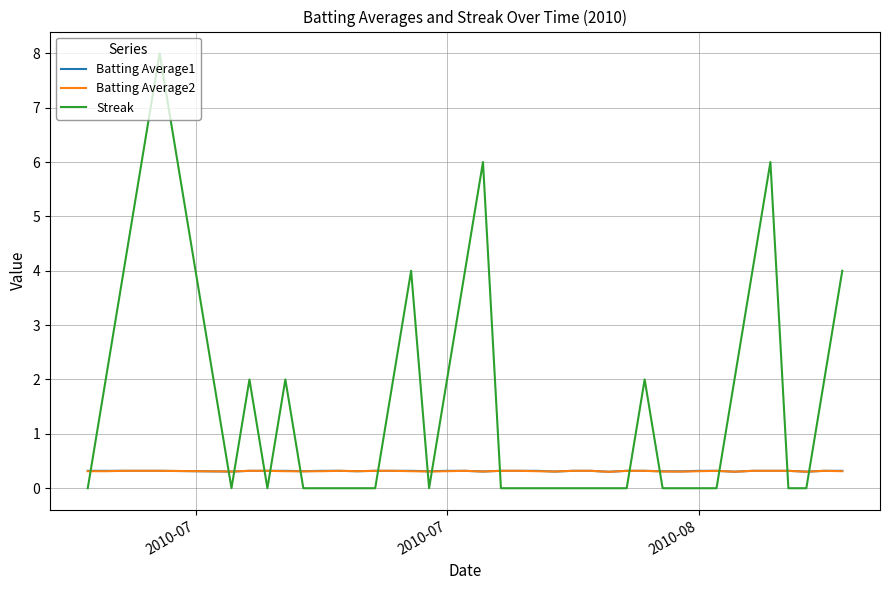

Reading right to left, transcribe all the data shown in this chart.

Batting Average1: 0.3	0.3	0.3	0.3	0.3	0.3	0.3	0.3	0.3	0.3	0.3	0.3	0.3	0.3	0.3	0.3	0.3	0.3	0.3	0.3	0.3	0.3	0.3	0.3	0.3	0.3	0.3	0.3	0.3	0.3	0.3	0.3	0.3	0.3	0.3	0.3	0.3	0.3	0.3	0.3
Batting Average2: 0.3	0.3	0.3	0.3	0.3	0.3	0.3	0.3	0.3	0.3	0.3	0.3	0.3	0.3	0.3	0.3	0.3	0.3	0.3	0.3	0.3	0.3	0.3	0.3	0.3	0.3	0.3	0.3	0.3	0.3	0.3	0.3	0.3	0.3	0.3	0.3	0.3	0.3	0.3	0.3
Streak: 4.0	2.0	0.0	0.0	6.0	4.0	2.0	0.0	0.0	0.0	0.0	2.0	0.0	0.0	0.0	0.0	0.0	0.0	0.0	0.0	6.0	4.0	2.0	0.0	4.0	2.0	0.0	0.0	0.0	0.0	0.0	2.0	0.0	2.0	0.0	8.0	6.0	4.0	2.0	0.0